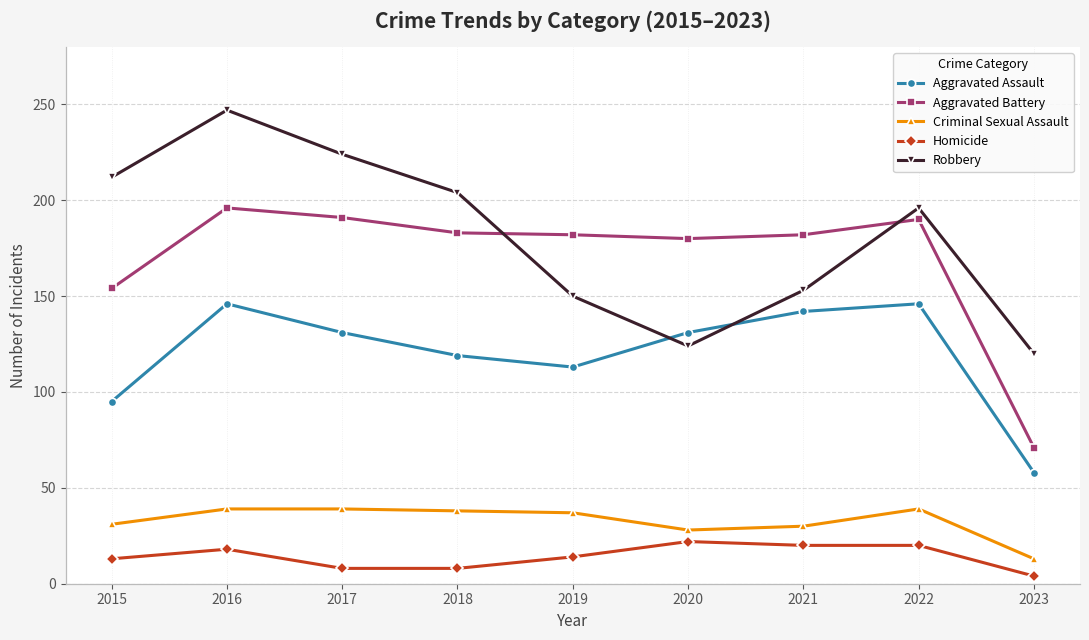

What is the value of the Aggravated Assault point at the 4th from the left?

119